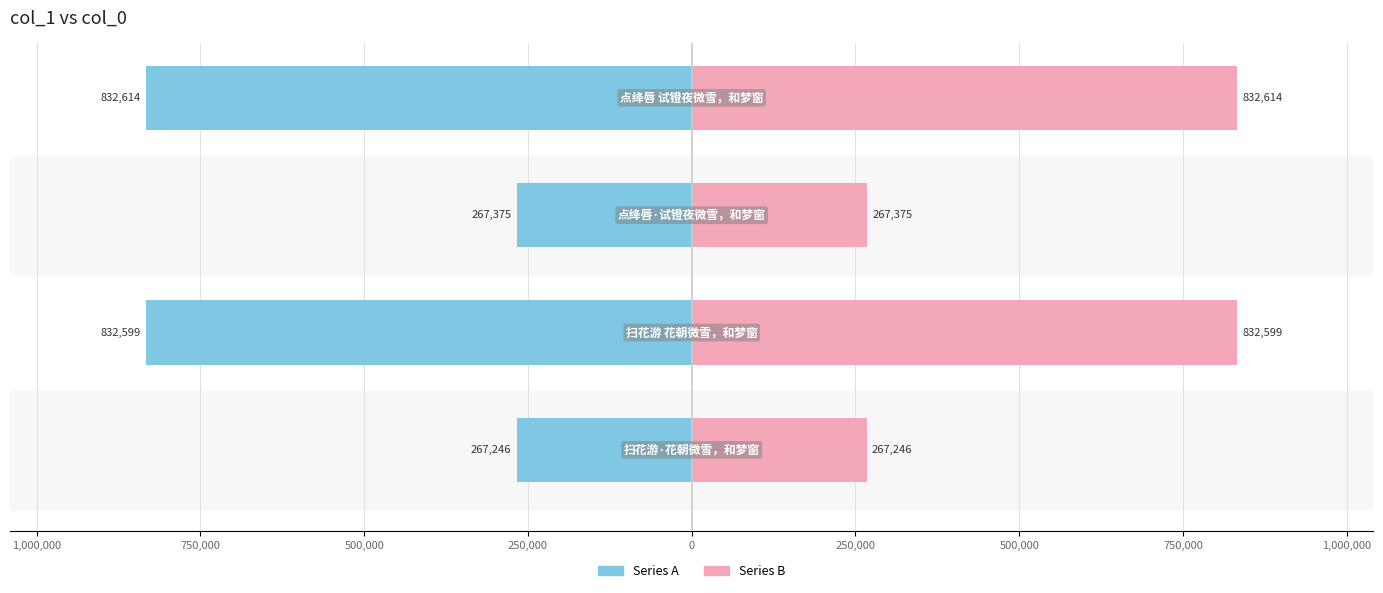

Is it true that Series A equals -136330 at 1,250,000?

False